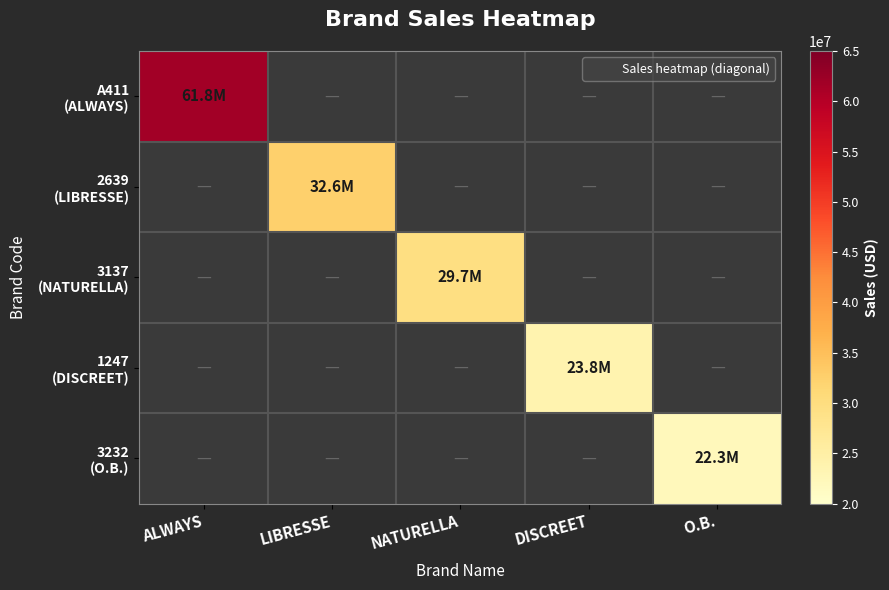

Which label corresponds to the smallest value in the chart?

O.B.